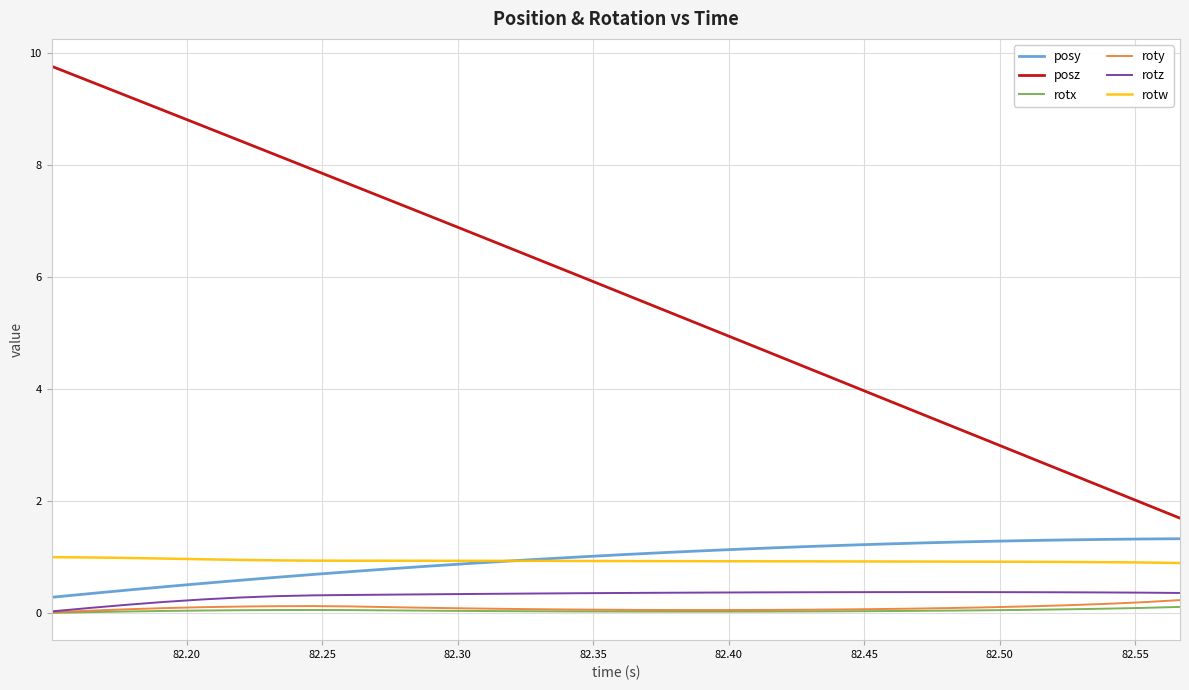

What is the lowest value of the rotw series?

0.9